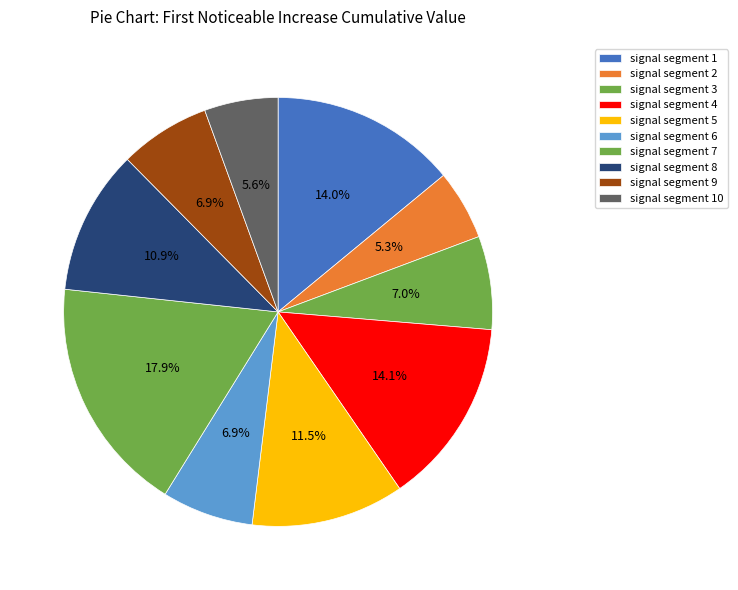

Rank the categories by value from highest to lowest.

signal segment 7, signal segment 4, signal segment 1, signal segment 5, signal segment 8, signal segment 3, signal segment 6, signal segment 9, signal segment 10, signal segment 2